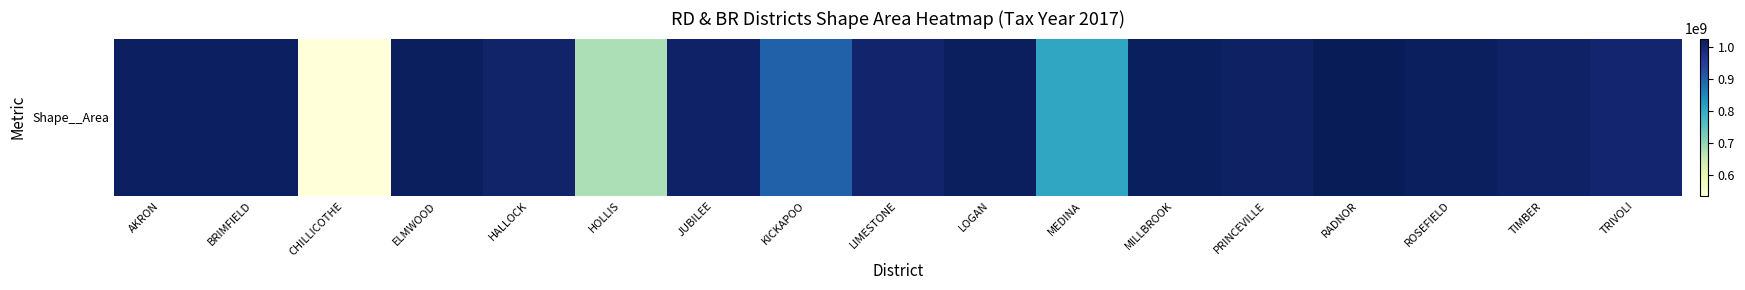

What is the sum of all values?

16110046388.1